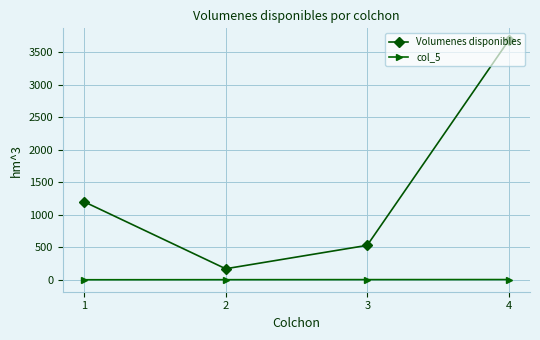

What is the approximate value of Volumenes disponibles at 4?

3682